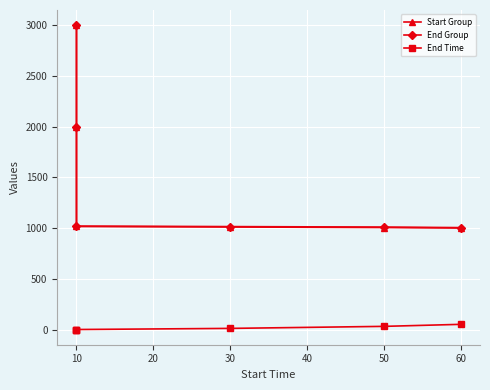

The value of Start Group at 60 is 1304. True or false?

False